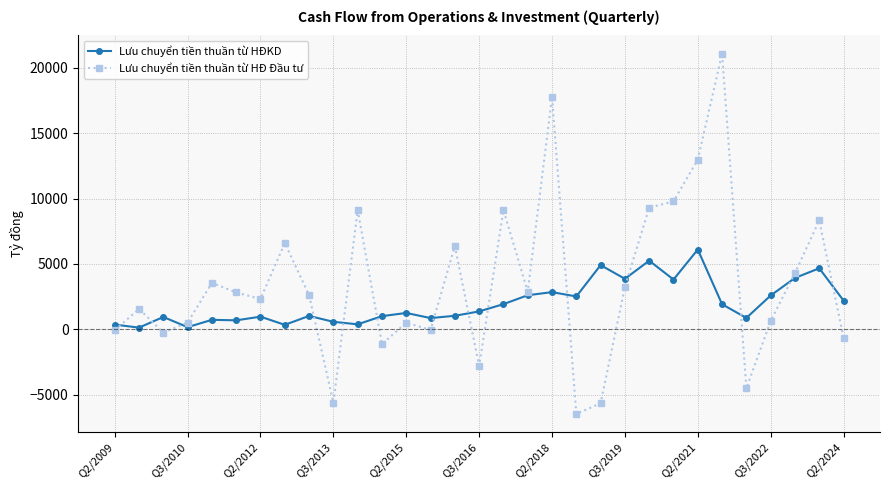

True or false: Lưu chuyển tiền thuần từ HĐKD has more than 2 points higher than both neighbors.

True